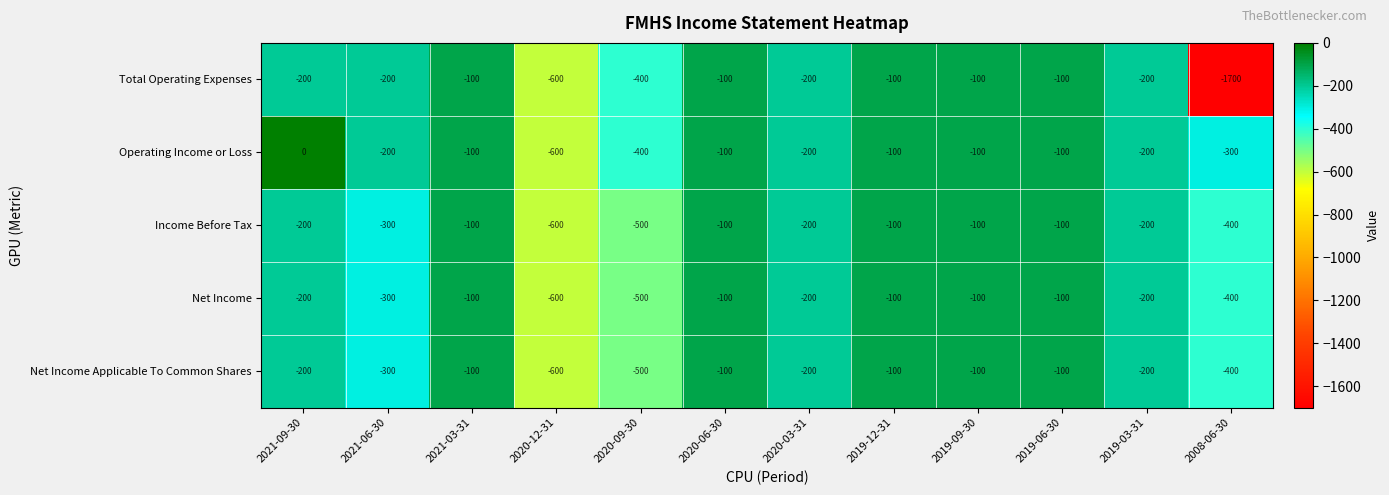

Is the value of Income Before Tax at 2020-09-30 greater than the value of Net Income Applicable To Common Shares at 2020-12-31?

Yes